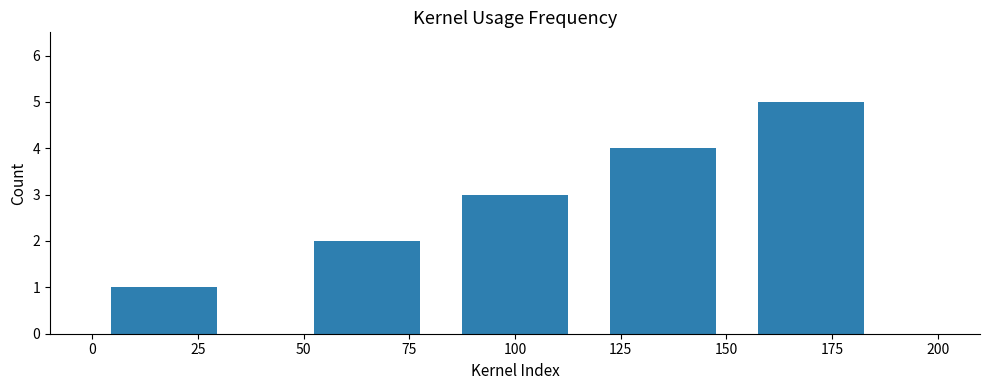

List the labels in order of value, smallest first.

25, 75, 100, 125, 175